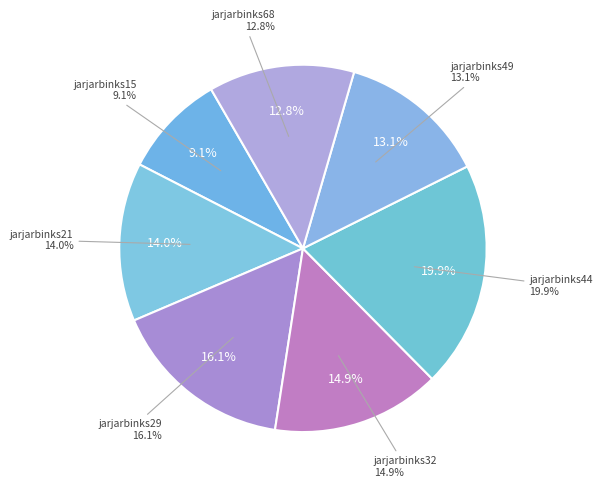

Which category has the biggest portion of the pie?

jarjarbinks44